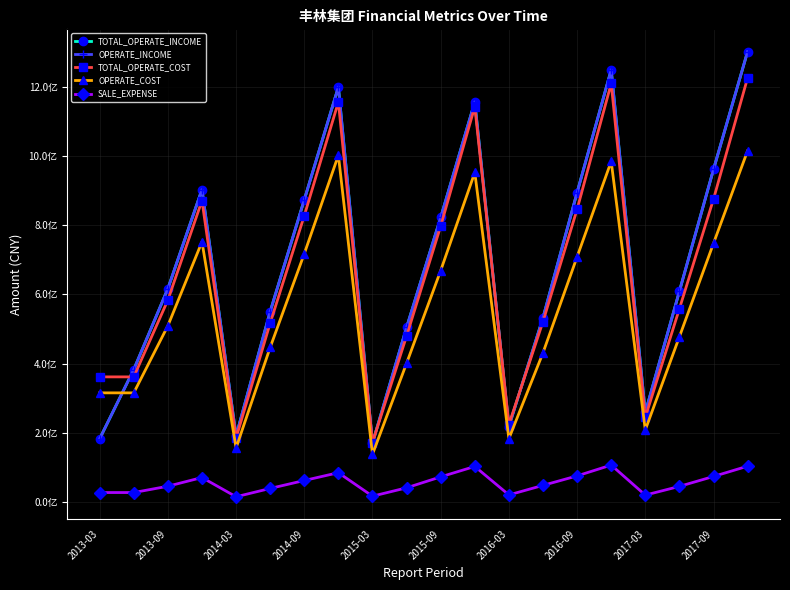

Which series has the widest spread of values?

TOTAL_OPERATE_INCOME